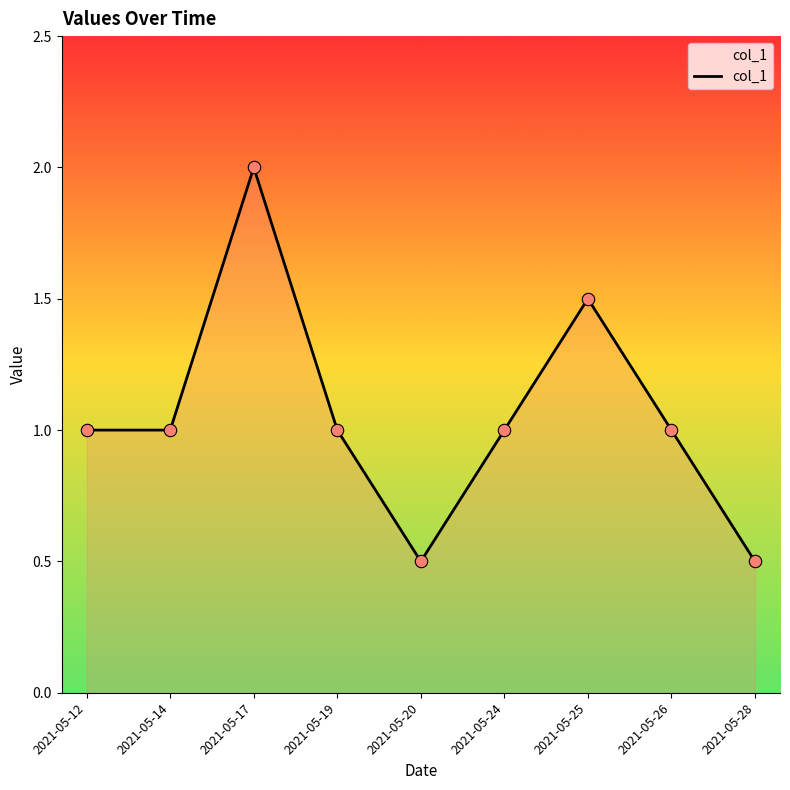

Which has a higher value, 2021-05-28 or 2021-05-24?

2021-05-24